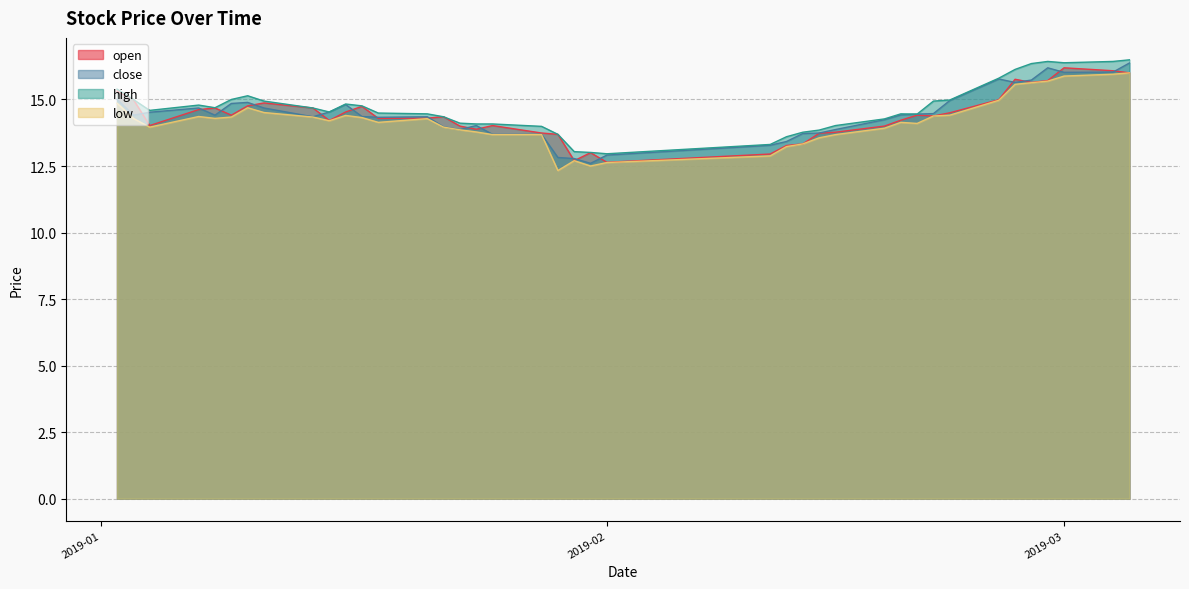

What is the lowest value of the low series?

12.3